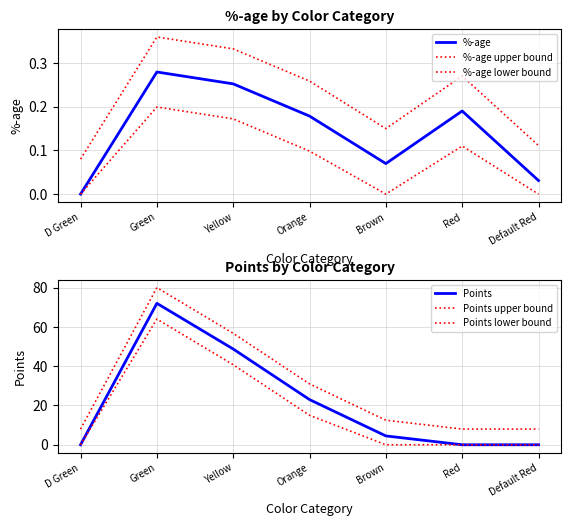

Which category has the lowest value in the Points series?

D Green